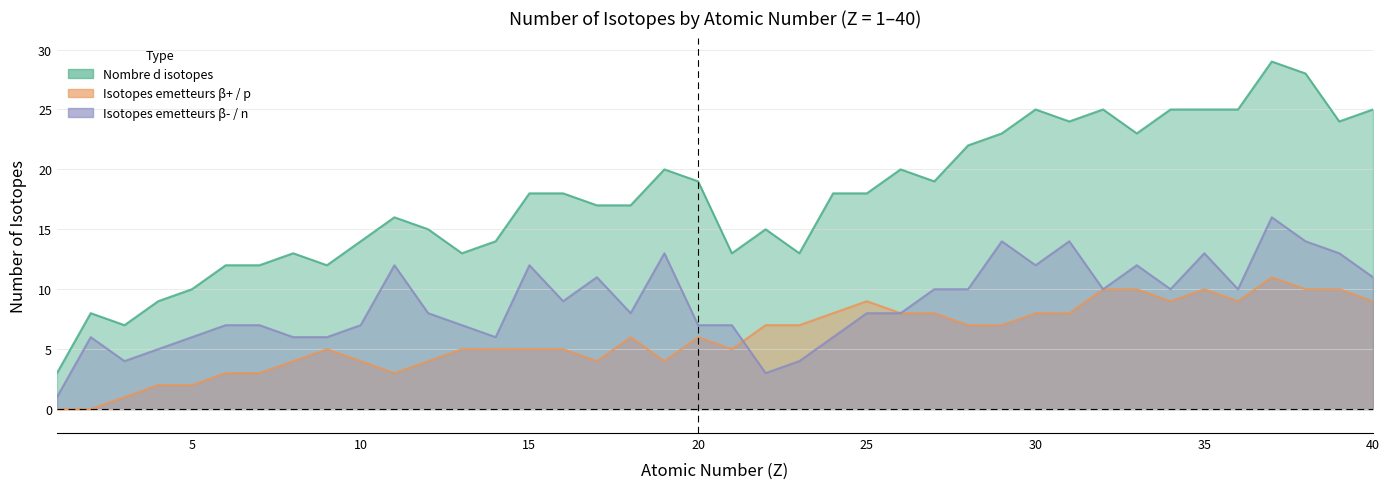

Where does the Isotopes emetteurs β+ / p series first go above 6?

22